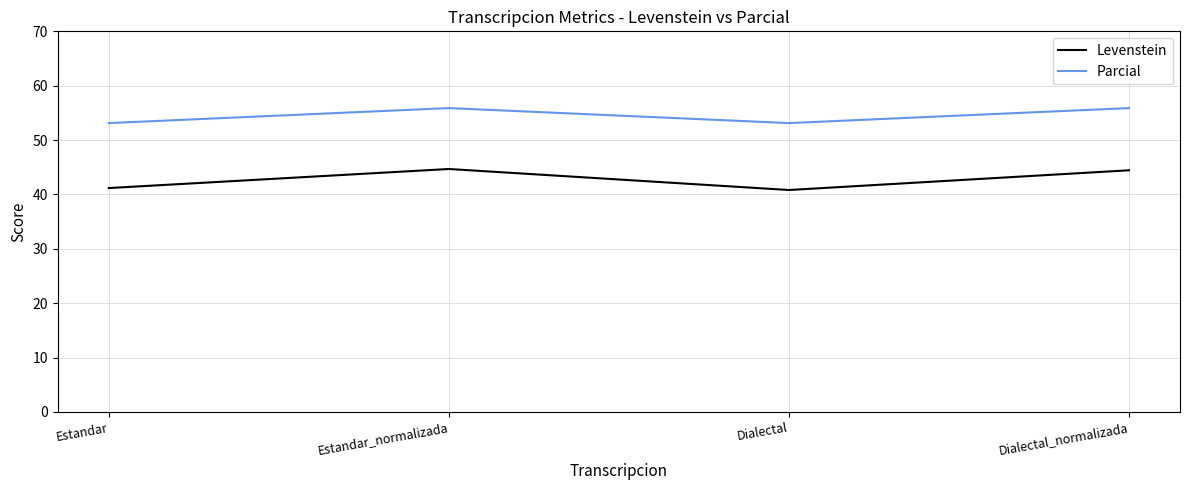

How many lines are shown in the chart?

2